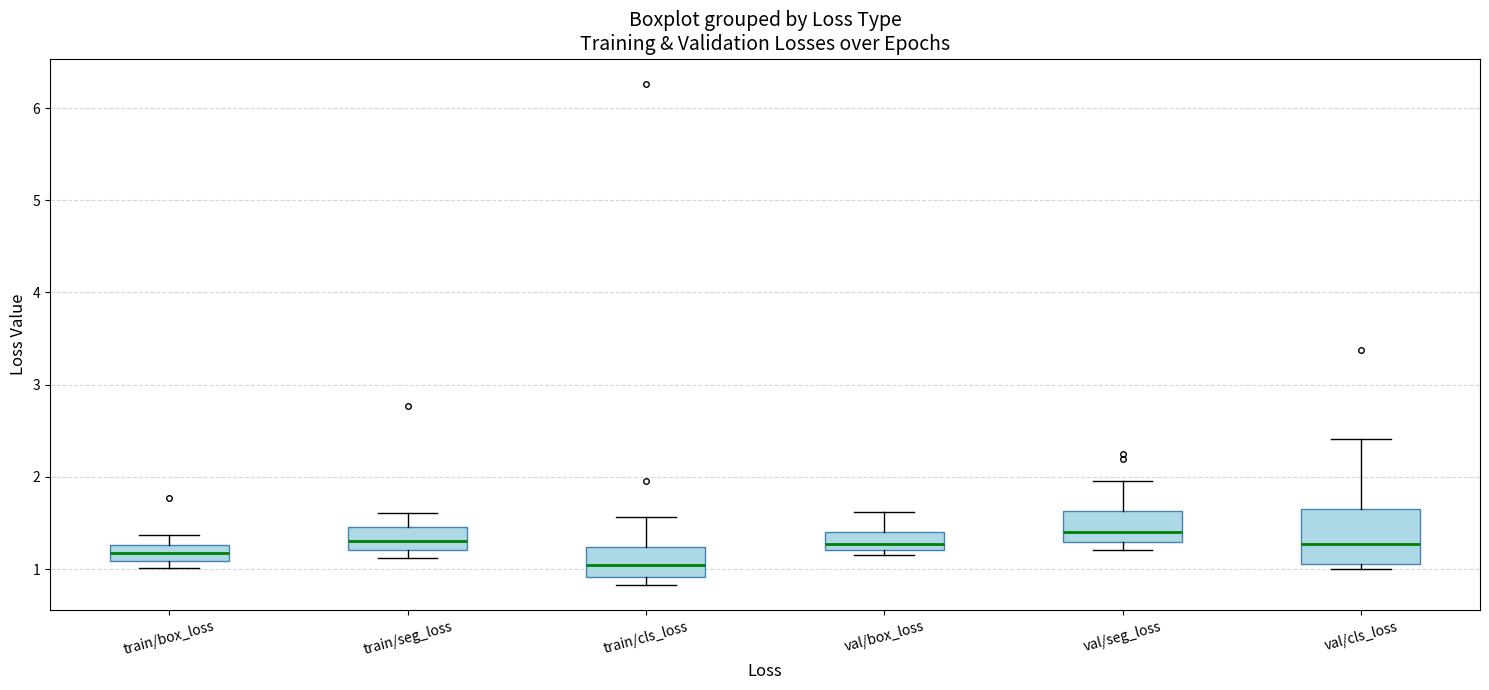

Reading left to right, transcribe this box plot: for each box, give where its median line is, the range the box spans, and where its two whiskers end, as read against the y-axis. The values are not printed on the chart, so give them approximately, as read against the axis.

train/box_loss: median 1.2, box 1.1 to 1.3, whiskers 1.0 to 1.4
train/seg_loss: median 1.3, box 1.2 to 1.5, whiskers 1.1 to 1.6
train/cls_loss: median 1.0, box 0.9 to 1.2, whiskers 0.8 to 1.6
val/box_loss: median 1.3, box 1.2 to 1.4, whiskers 1.2 (just below the box's lower edge) to 1.6
val/seg_loss: median 1.4, box 1.3 to 1.6, whiskers 1.2 to 2.0
val/cls_loss: median 1.3, box 1.1 to 1.7, whiskers 1.0 to 2.4